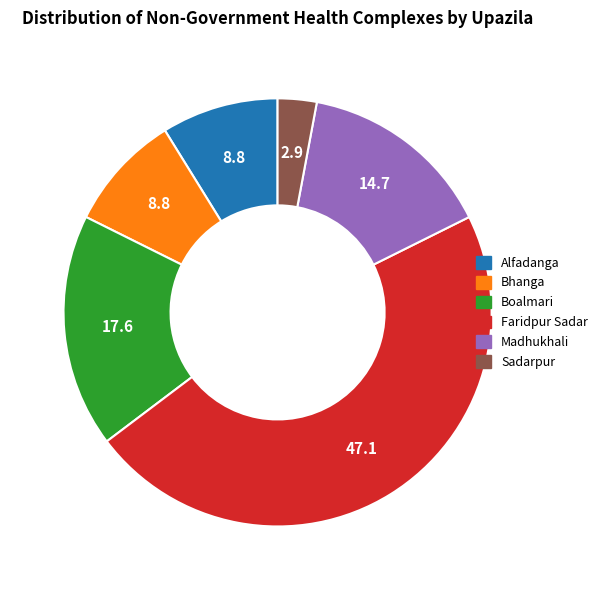

Do Bhanga and Sadarpur together represent more than half of the pie?

No